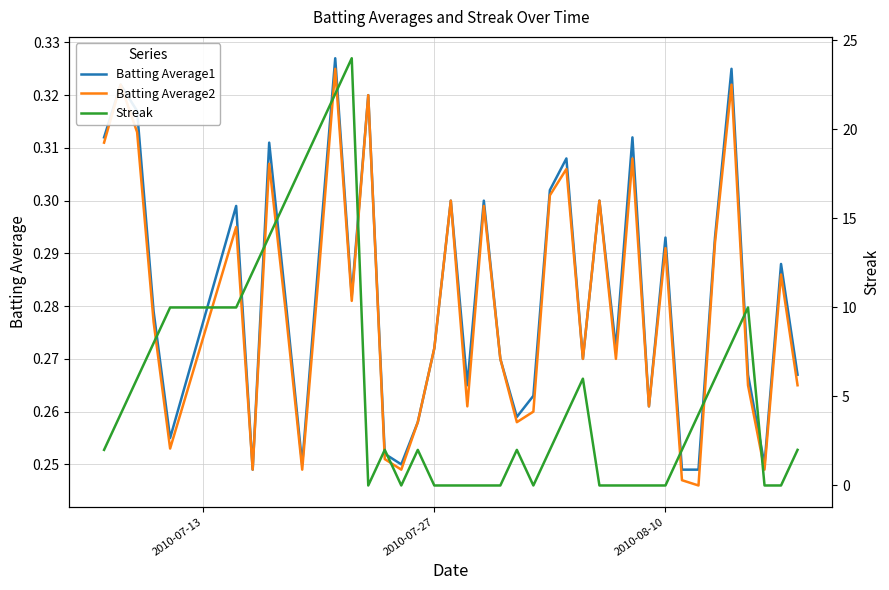

List the series in order of their peak value, lowest first.

Batting Average2, Batting Average1, Streak